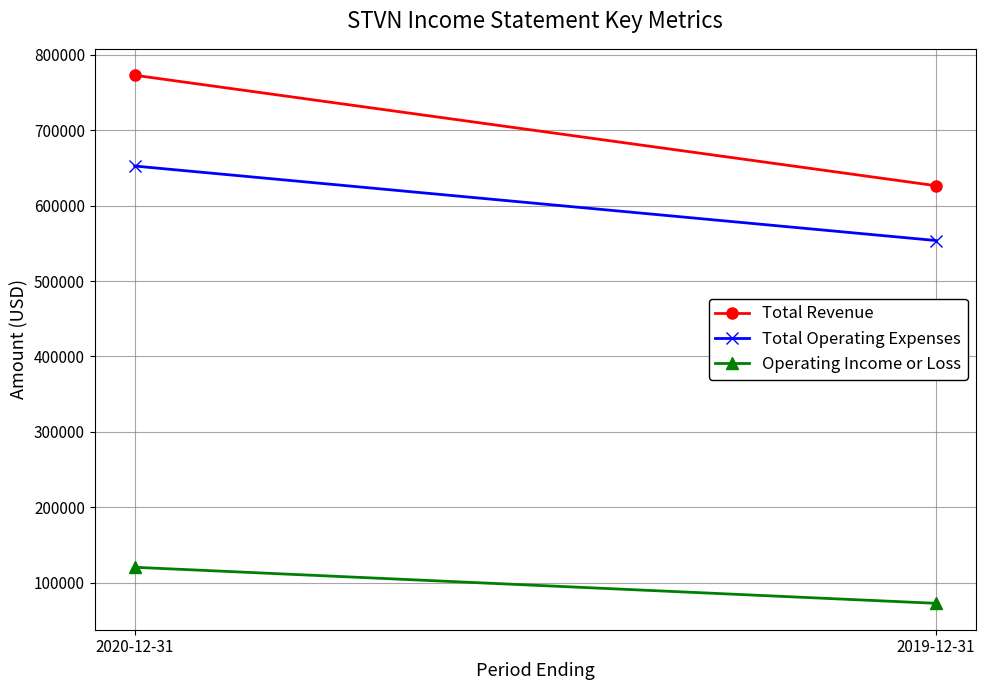

Which category has the highest value across all series?

2020-12-31